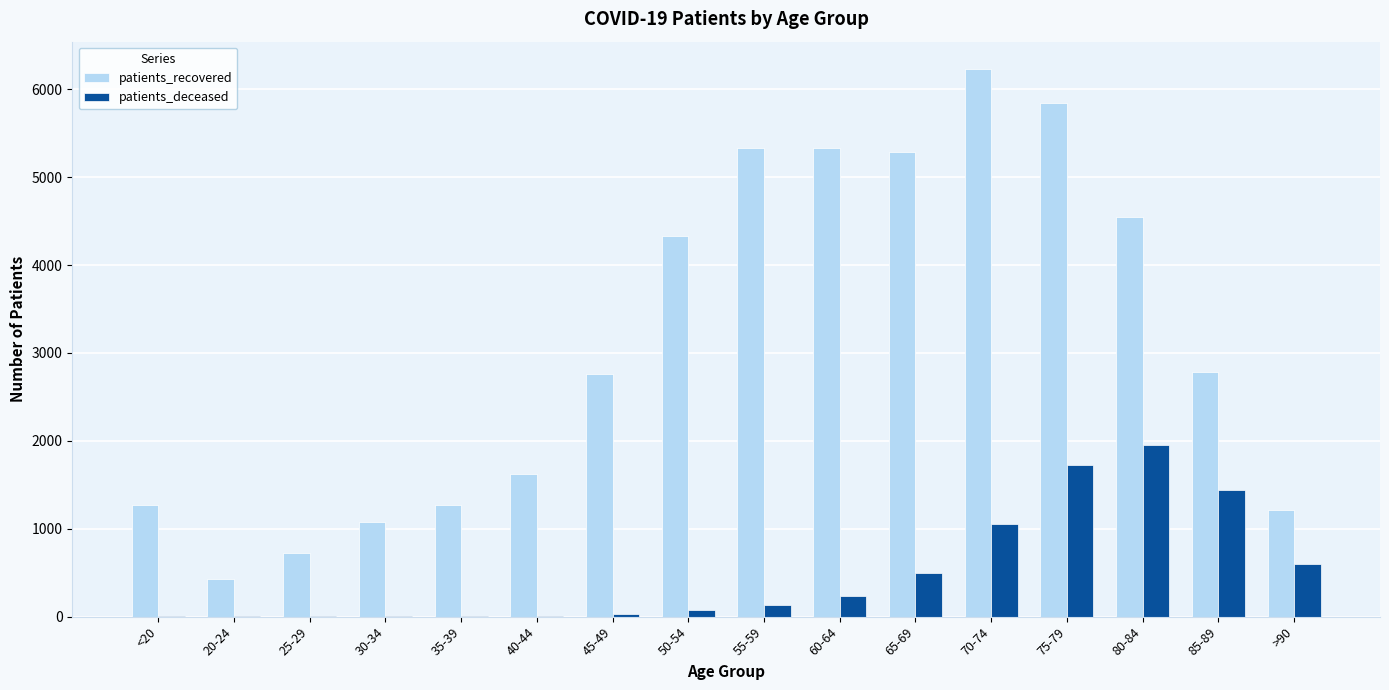

Is it true that patients_deceased equals 10 at 30-34?

True